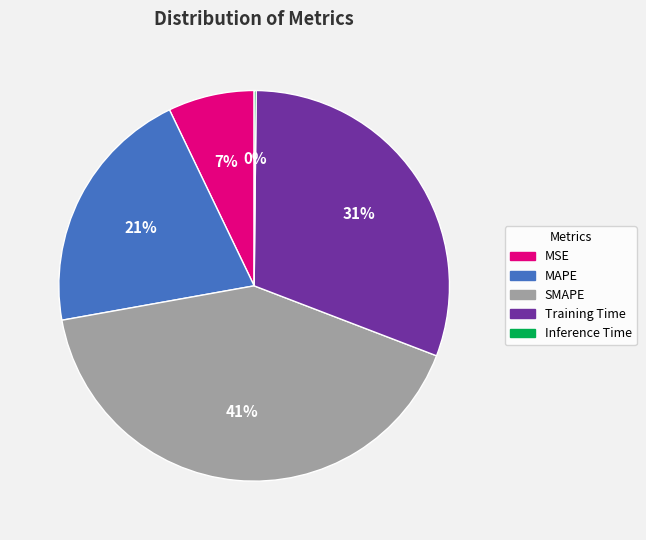

Which has a higher value, MAPE or Training Time?

Training Time